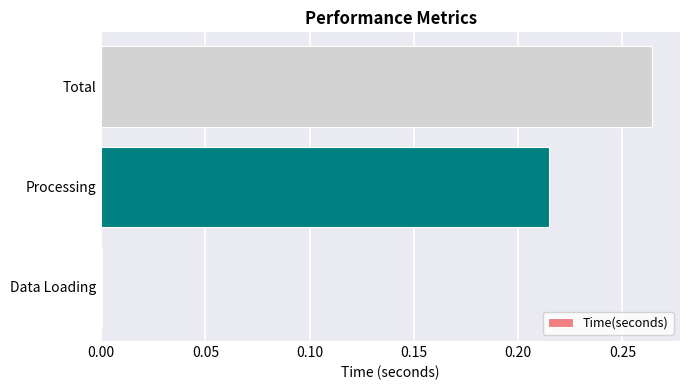

Between Total and Processing, which is larger?

Total